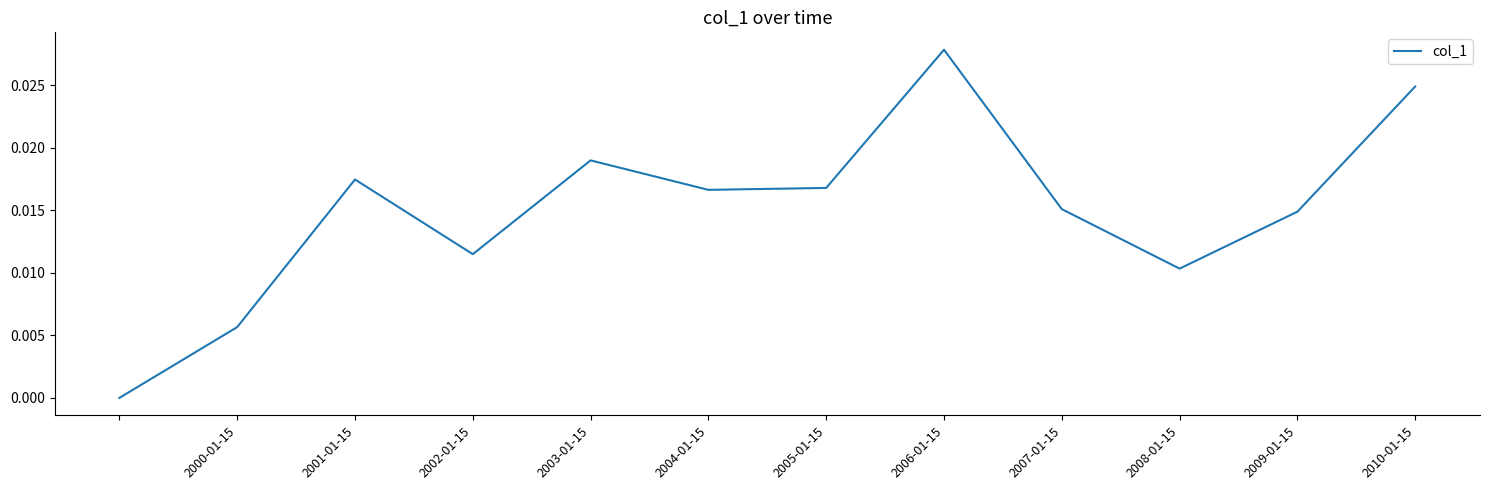

At which category does the data reach its first local peak?

2001-01-15